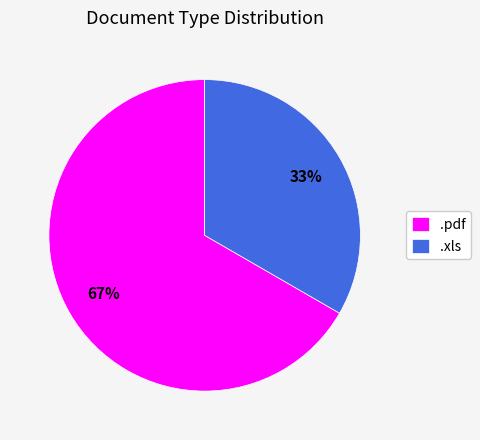

How many segments does this pie chart have?

2